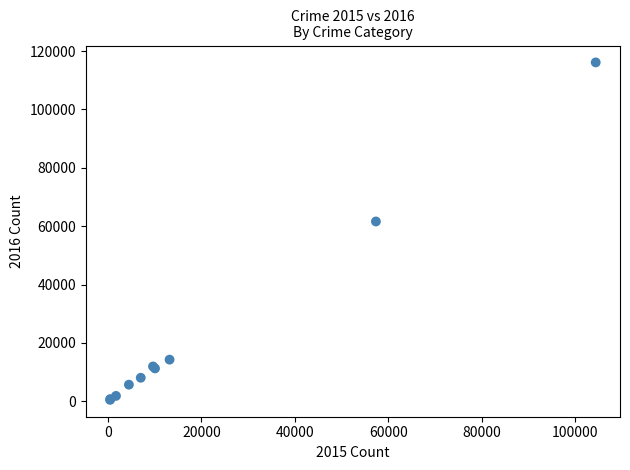

What Y value in the scatter plot is closest to 58320?

61624